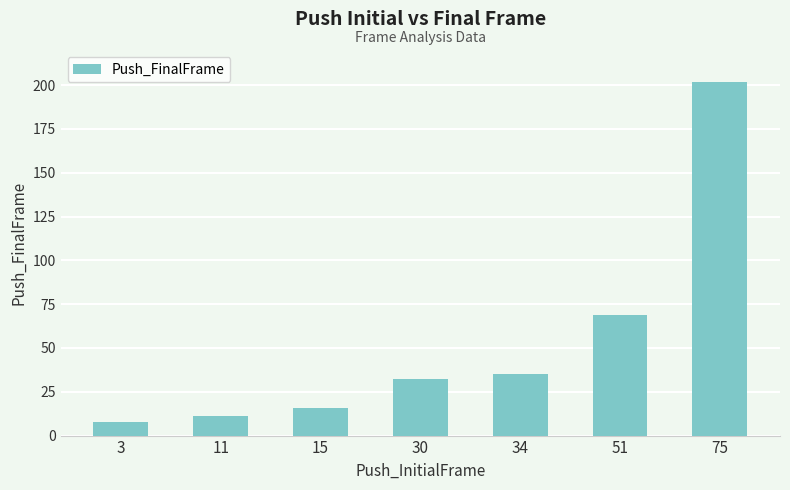

Approximately how many times larger is the value at 34 compared to 11?

3.2